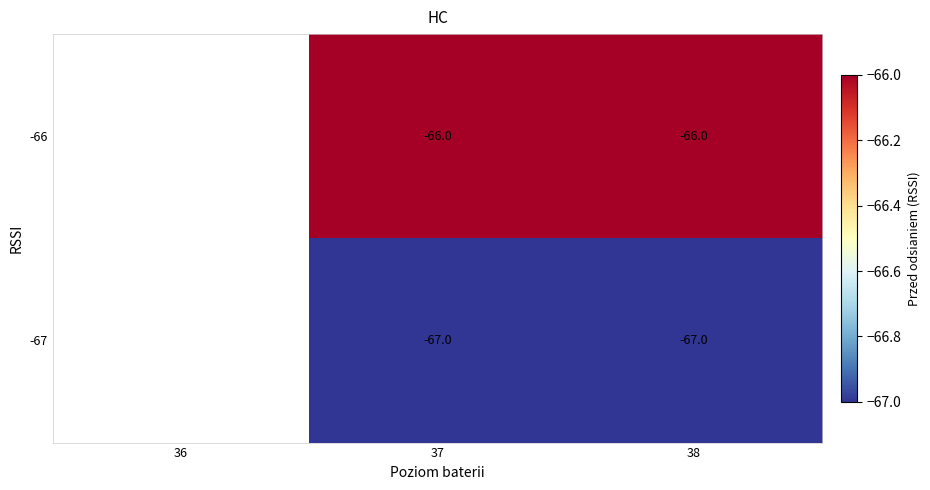

What is the spread (max minus min) of values at 38?

1